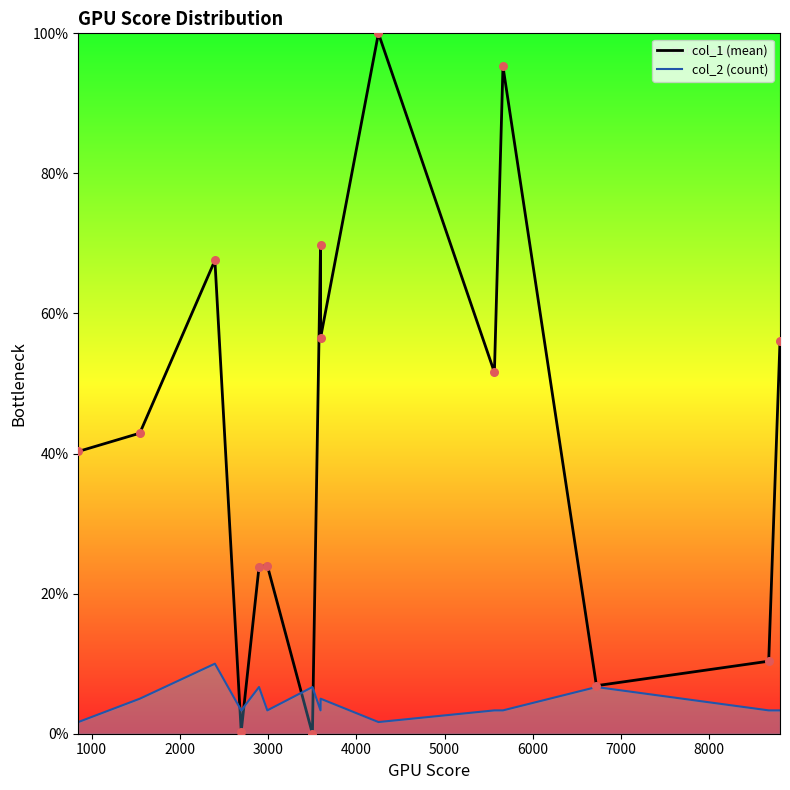

Which series contains the highest Y value?

col_1